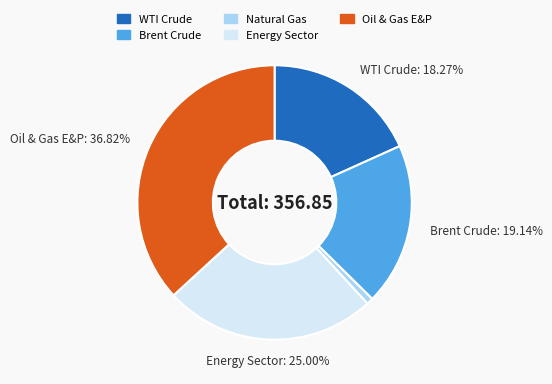

Is the sum of Natural Gas and Brent Crude greater than half?

No